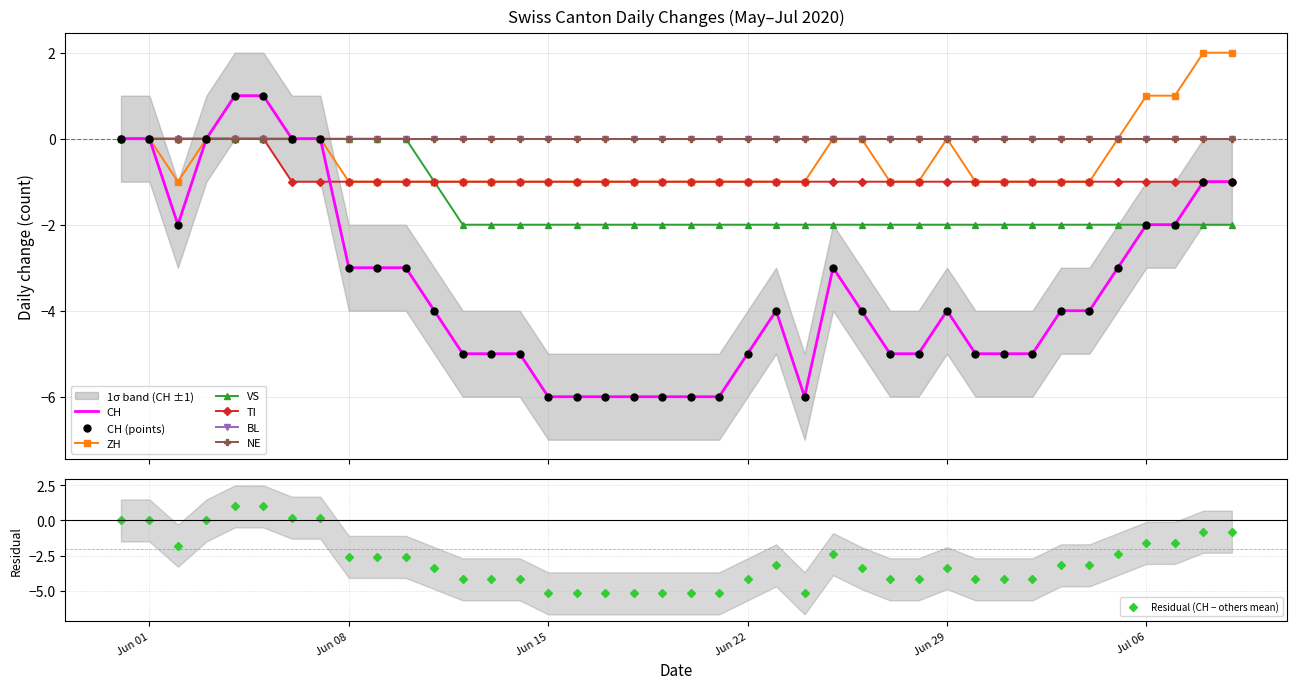

The value of Residual (CH − others mean) at Jun 29 is -3.4. True or false?

True